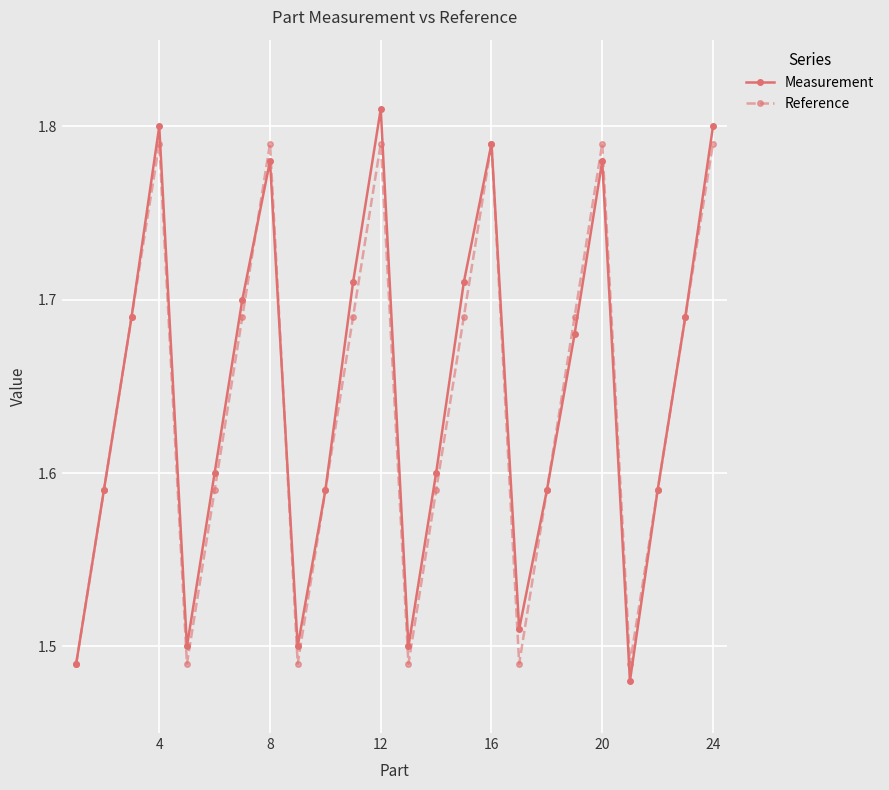

At how many categories does at least one series exceed 1?

24